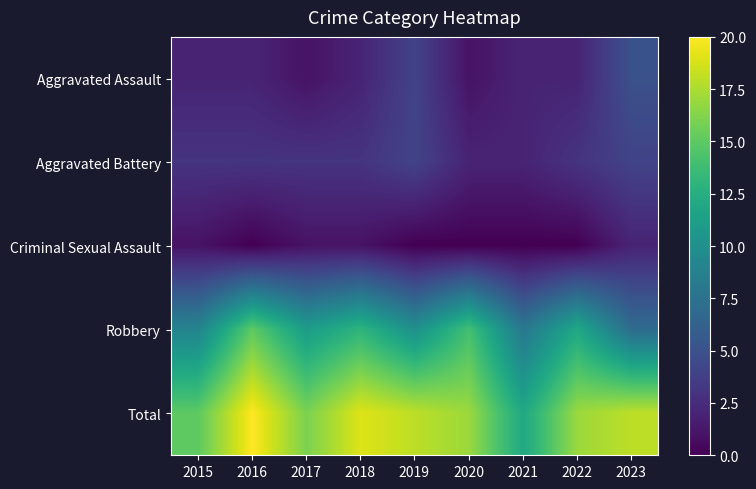

Reading left to right, extract all data points from this chart.

Aggravated Assault: 2015=2	2016=2	2017=1	2018=2	2019=4	2020=1	2021=2	2022=2	2023=5
Aggravated Battery: 2015=3	2016=3	2017=3	2018=3	2019=4	2020=2	2021=2	2022=3	2023=4
Criminal Sexual Assault: 2015=1	2016=0	2017=1	2018=1	2019=0	2020=0	2021=0	2022=0	2023=2
Robbery: 2015=9	2016=15	2017=11	2018=13	2019=10	2020=14	2021=8	2022=12	2023=7
Total: 2015=15	2016=20	2017=16	2018=19	2019=18	2020=17	2021=12	2022=17	2023=18